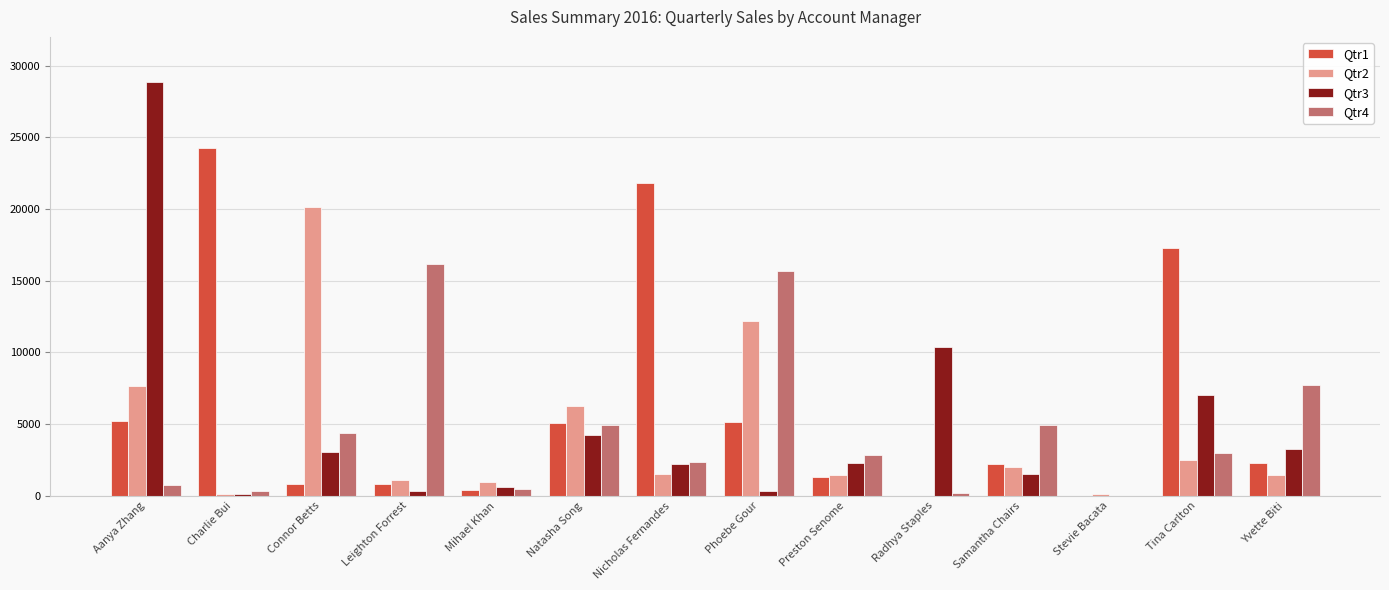

The Qtr1 series shows 34719.2 at Charlie Bui. True or false?

False